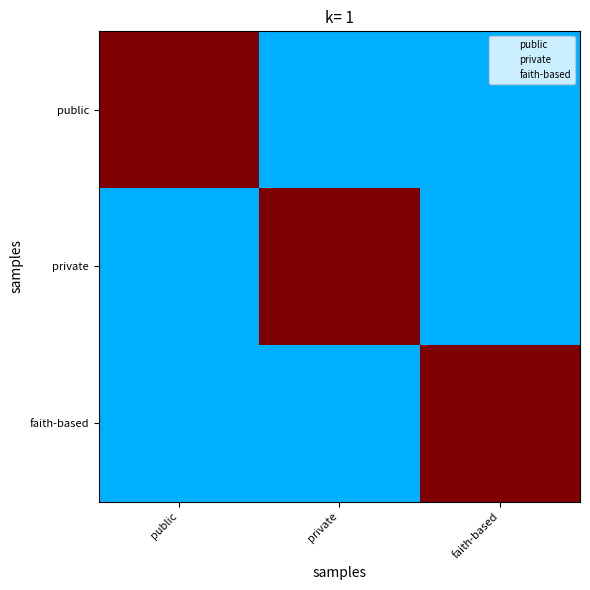

Reading left to right, extract all data points from this chart.

public: public=1.0	private=0.3	faith-based=0.3
private: public=0.3	private=1.0	faith-based=0.3
faith-based: public=0.3	private=0.3	faith-based=1.0